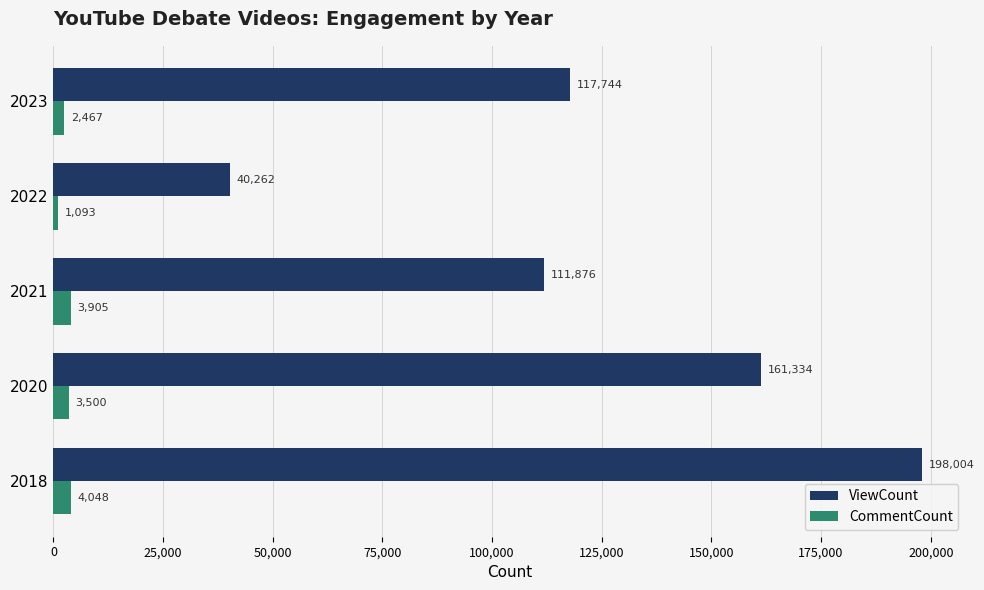

Which label corresponds to the largest value in the chart?

2018